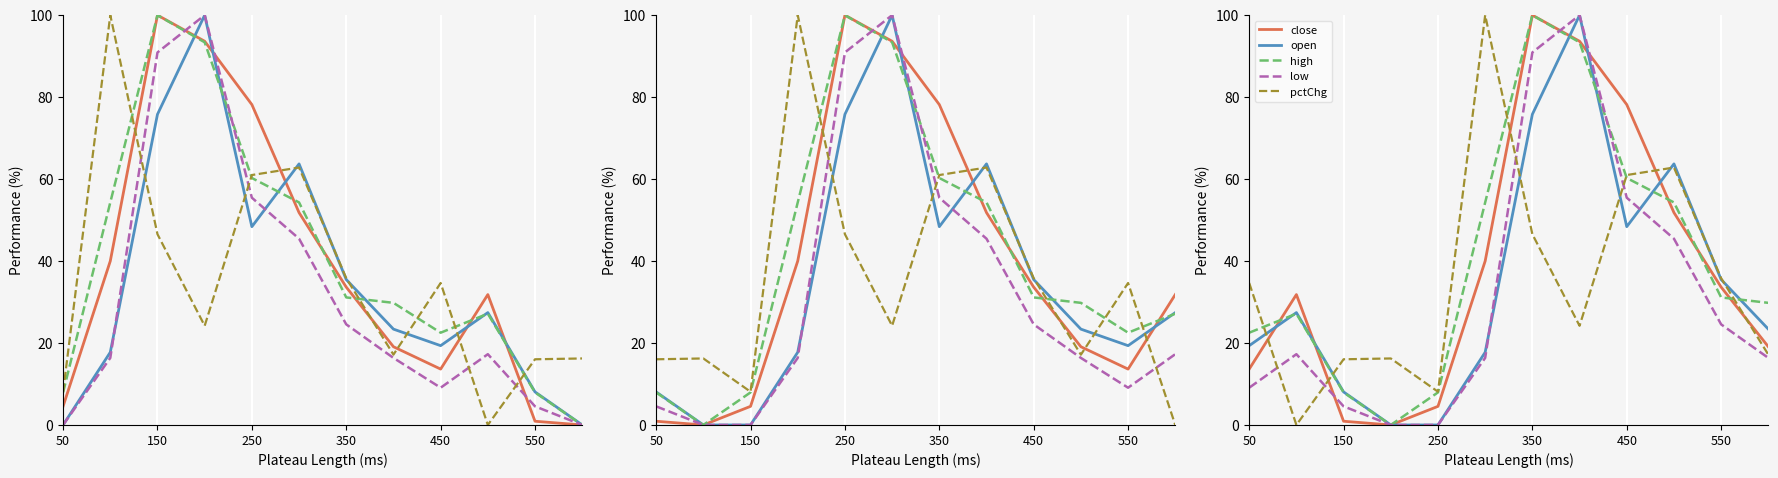

What is the average value of the high series?

40.7